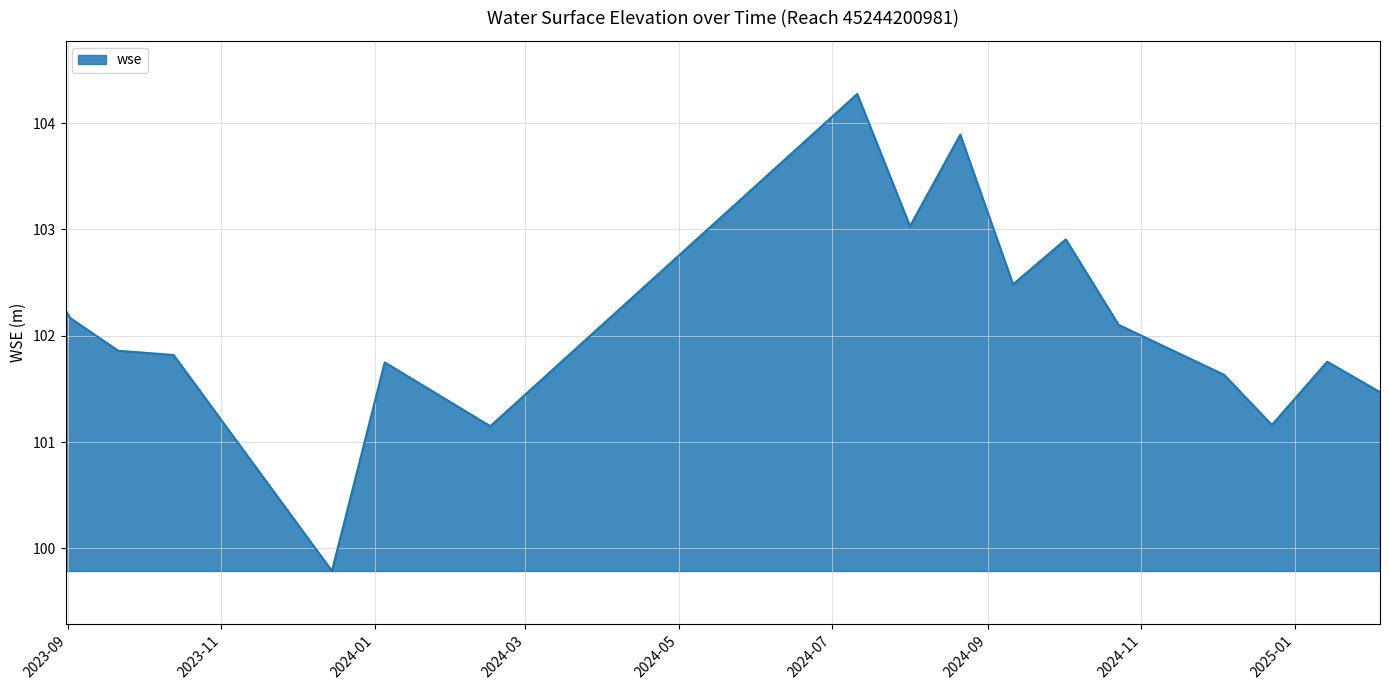

What is the maximum value shown in the chart?

104.3